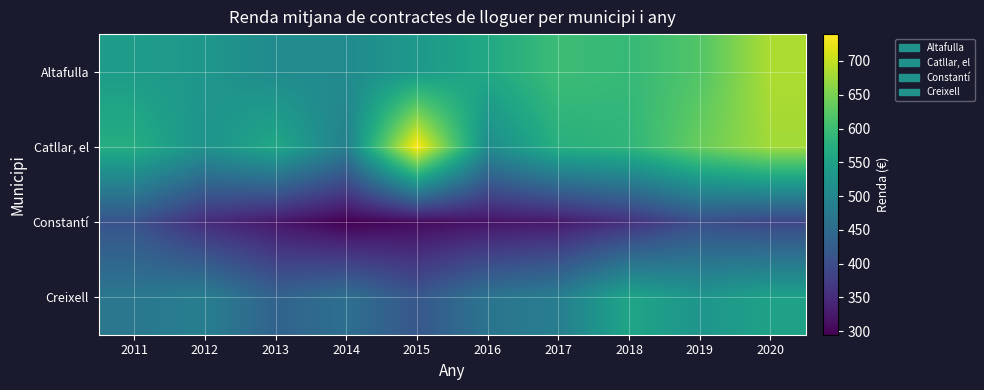

Reading right to left, transcribe all the data shown in this chart.

Altafulla: 2020=685.1	2019=619.7	2018=592.9	2017=600.2	2016=562.6	2015=533.6	2014=508.6	2013=508.7	2012=529.2	2011=539.7
Catllar, el: 2020=677.3	2019=636.8	2018=586.2	2017=575.6	2016=510.0	2015=739.7	2014=487.5	2013=561.0	2012=522.7	2011=571.7
Constantí: 2020=388.8	2019=402.2	2018=357.5	2017=326.3	2016=318.0	2015=307.8	2014=294.9	2013=324.0	2012=350.9	2011=409.6
Creixell: 2020=549.9	2019=527.1	2018=555.0	2017=484.1	2016=465.8	2015=415.8	2014=457.5	2013=435.1	2012=484.7	2011=471.7